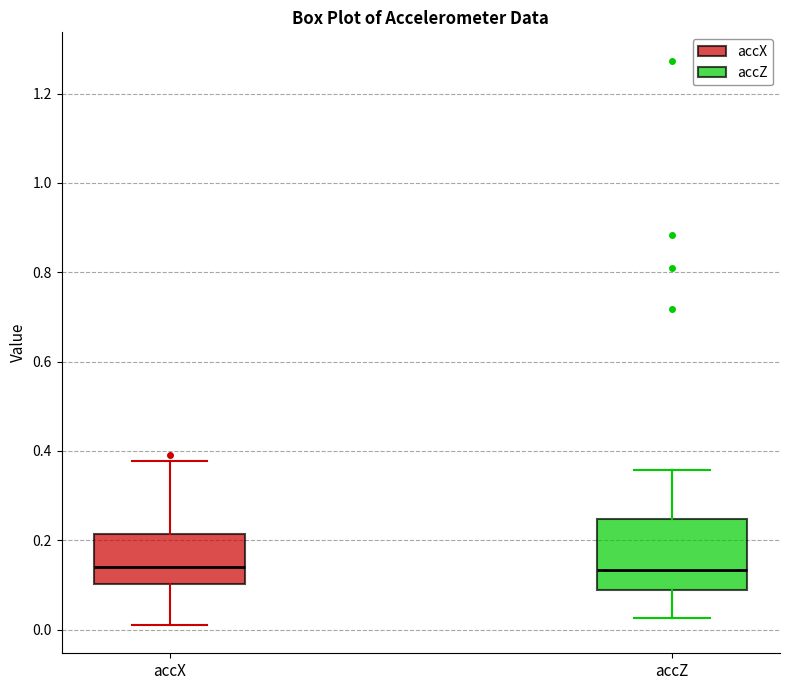

Reading left to right, read every box against the y-axis: the position of its median line, the range the box covers, and the ends of its whiskers. The values are not printed on the chart, so give them approximately, as read against the axis.

accX: median 0.14, box 0.10 to 0.22, whiskers 0.02 to 0.38
accZ: median 0.14, box 0.08 to 0.24, whiskers 0.02 to 0.36